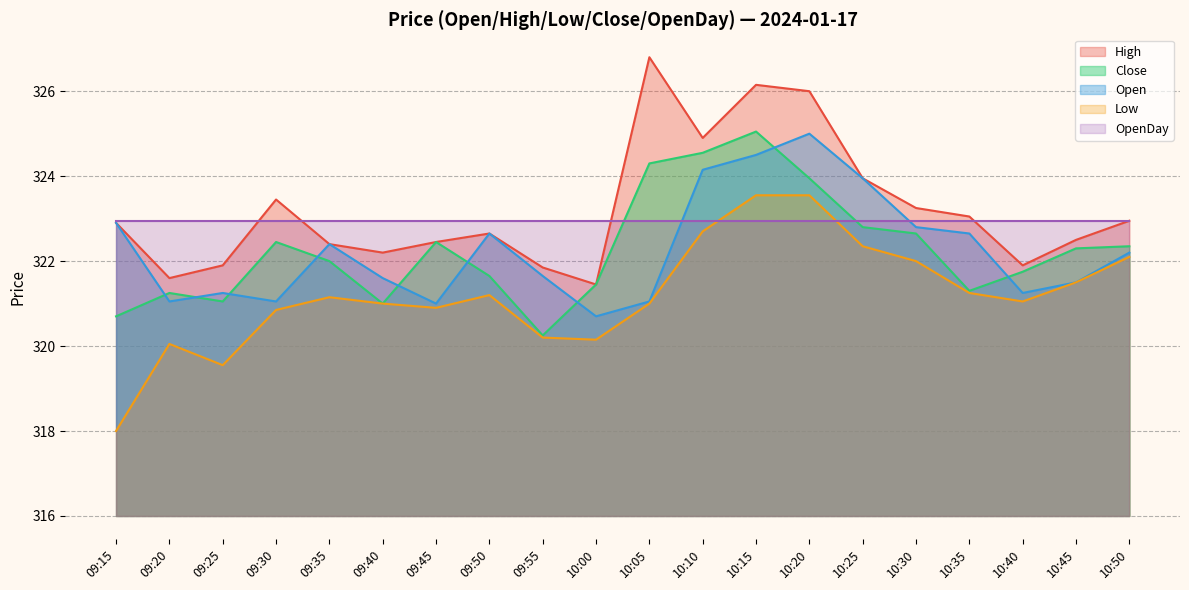

What is the maximum value shown in the chart?

326.8